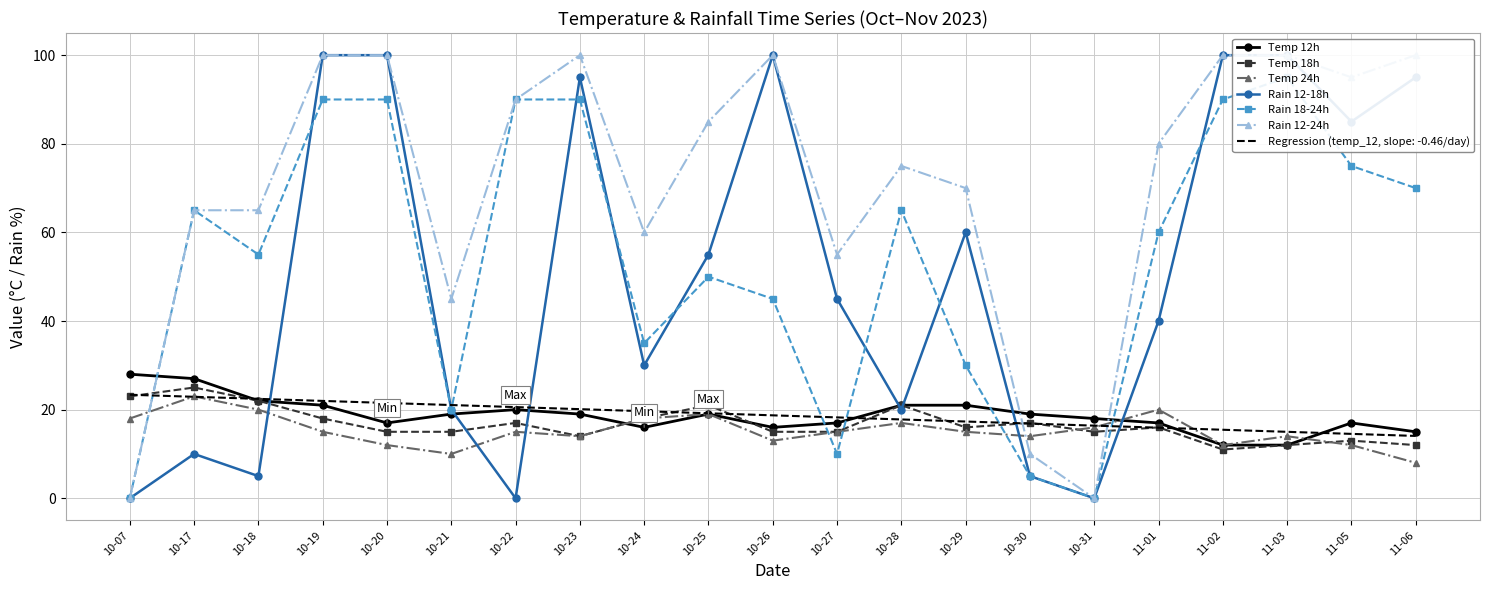

What is the difference between the Temp 12h values at 10-18 and 10-26?

6.0